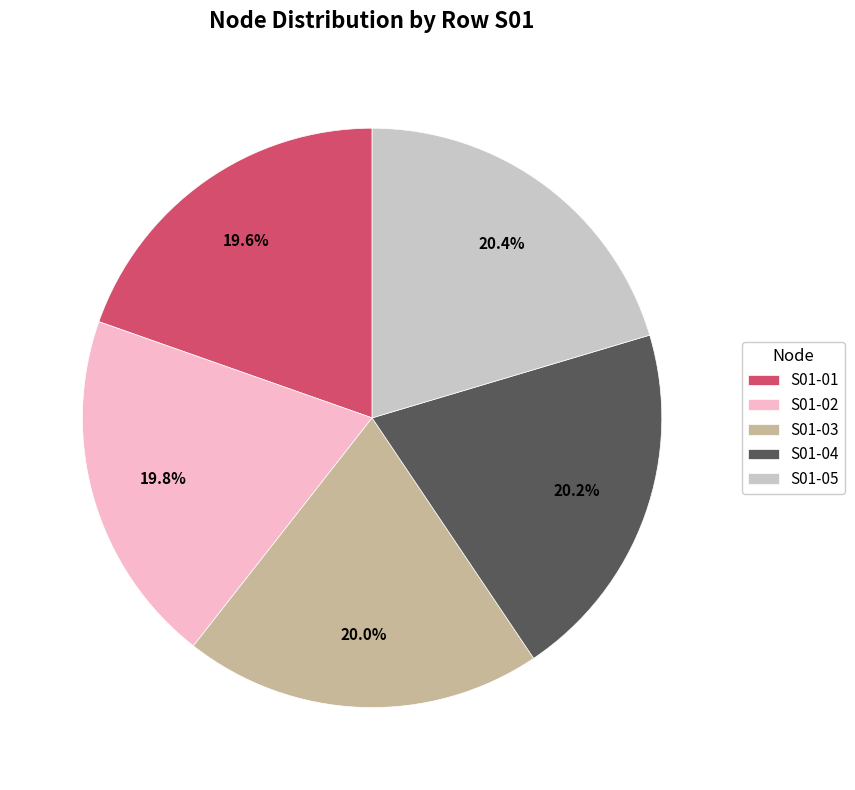

The S01-05 slice represents 14% of the pie. True or false?

False